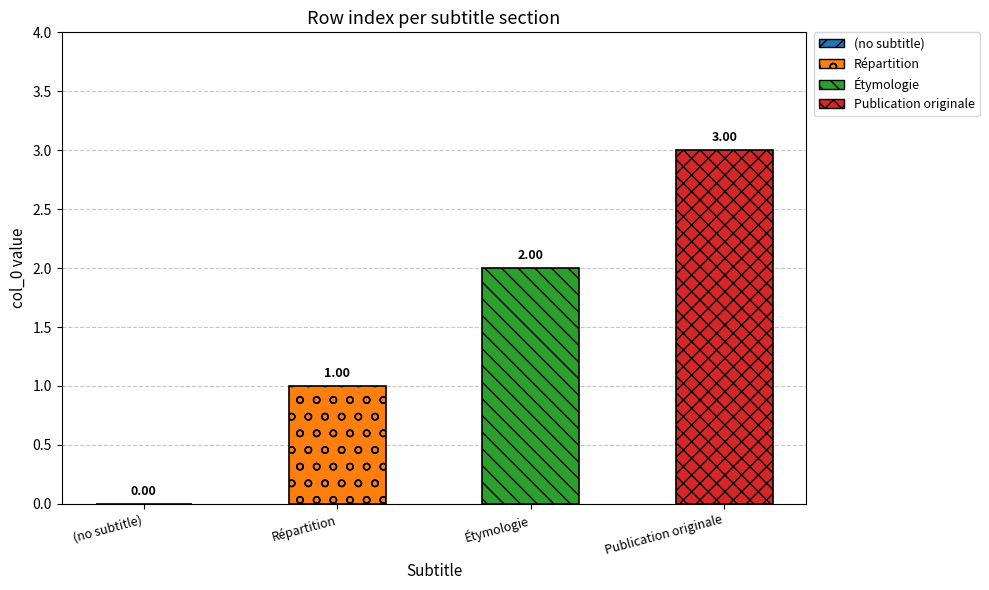

What is the difference between the values at Publication originale and Répartition?

2